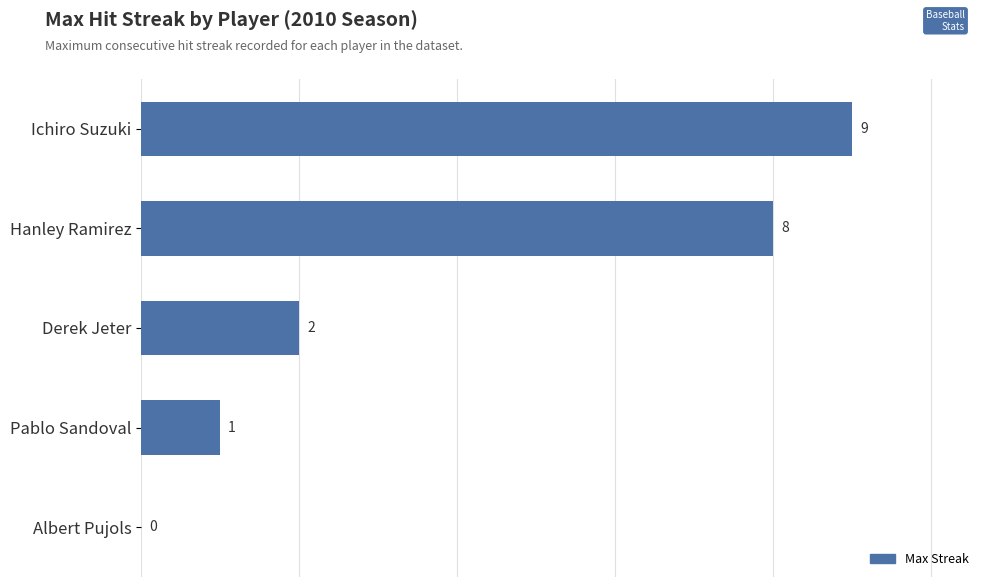

True or false: the data shows 0 at Albert Pujols.

True